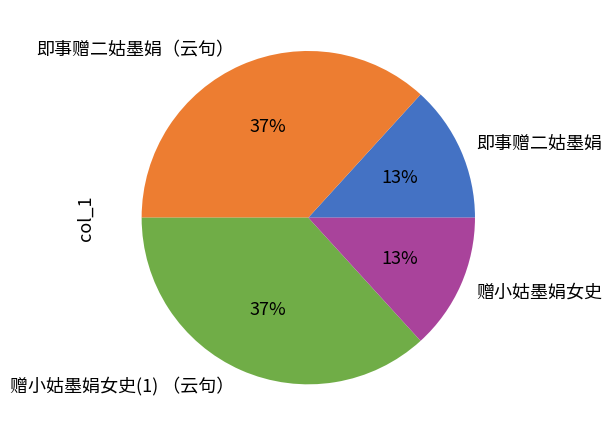

Do 即事赠二姑墨娟（云句） and 赠小姑墨娟女史(1) （云句） together represent more than half of the pie?

Yes